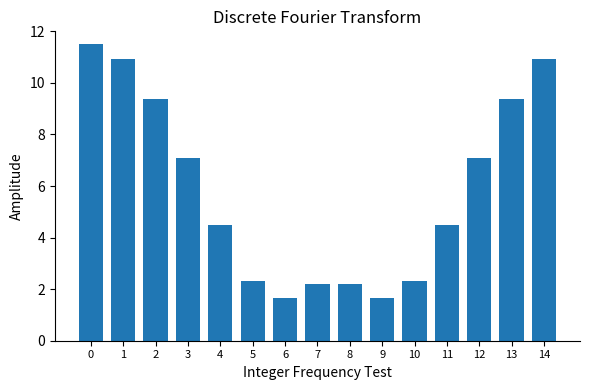

What is the difference between the maximum and minimum values?

9.8